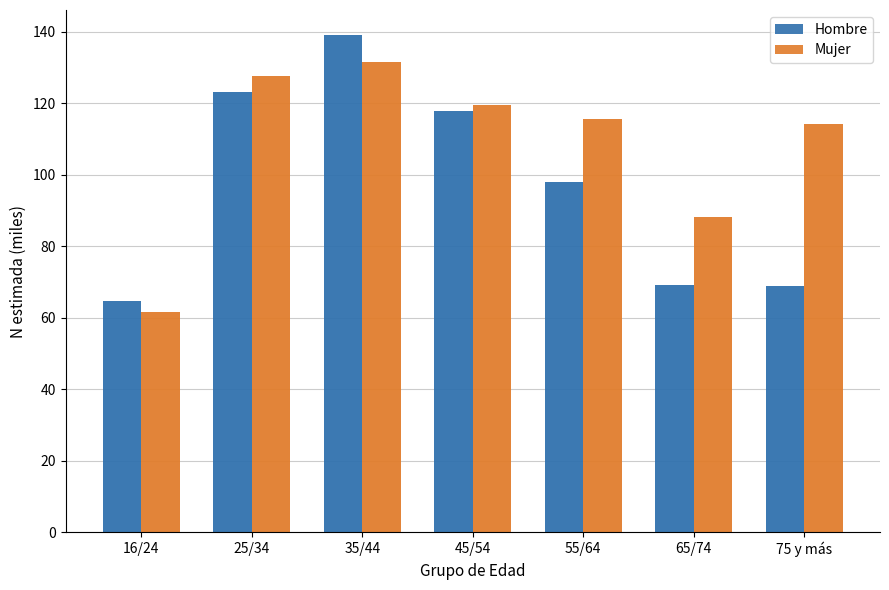

Which series has the largest total across all categories?

Mujer